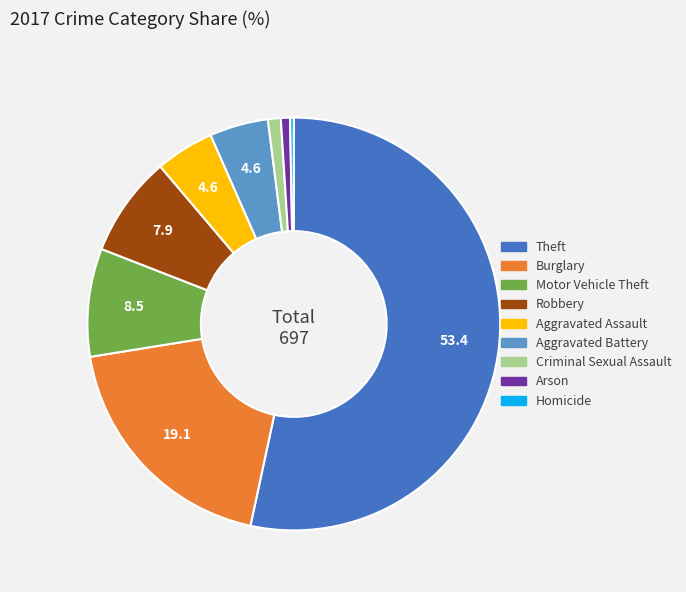

Is it true that Aggravated Battery is 5% of the pie?

True